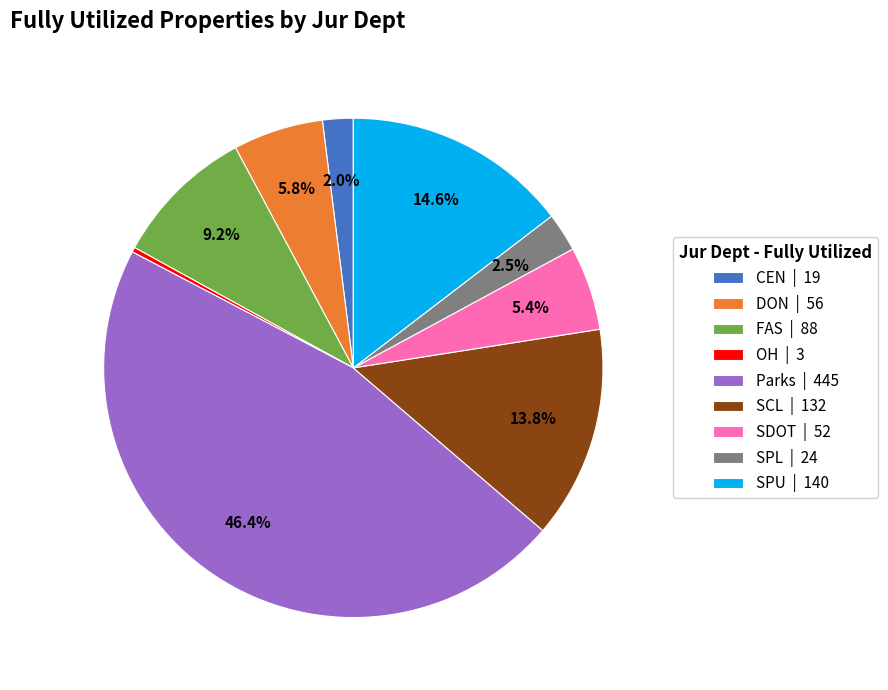

Do SCL and OH together represent more than half of the pie?

No